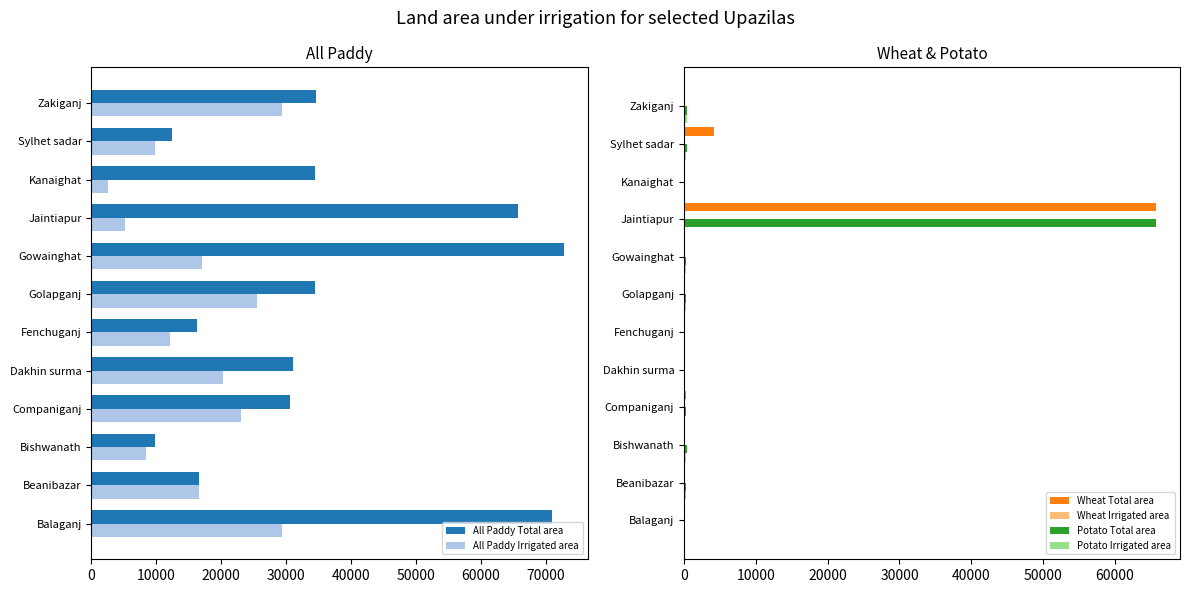

What are all the series names shown in the legend?

All Paddy Total area, All Paddy Irrigated area, Wheat Total area, Wheat Irrigated area, Potato Total area, Potato Irrigated area